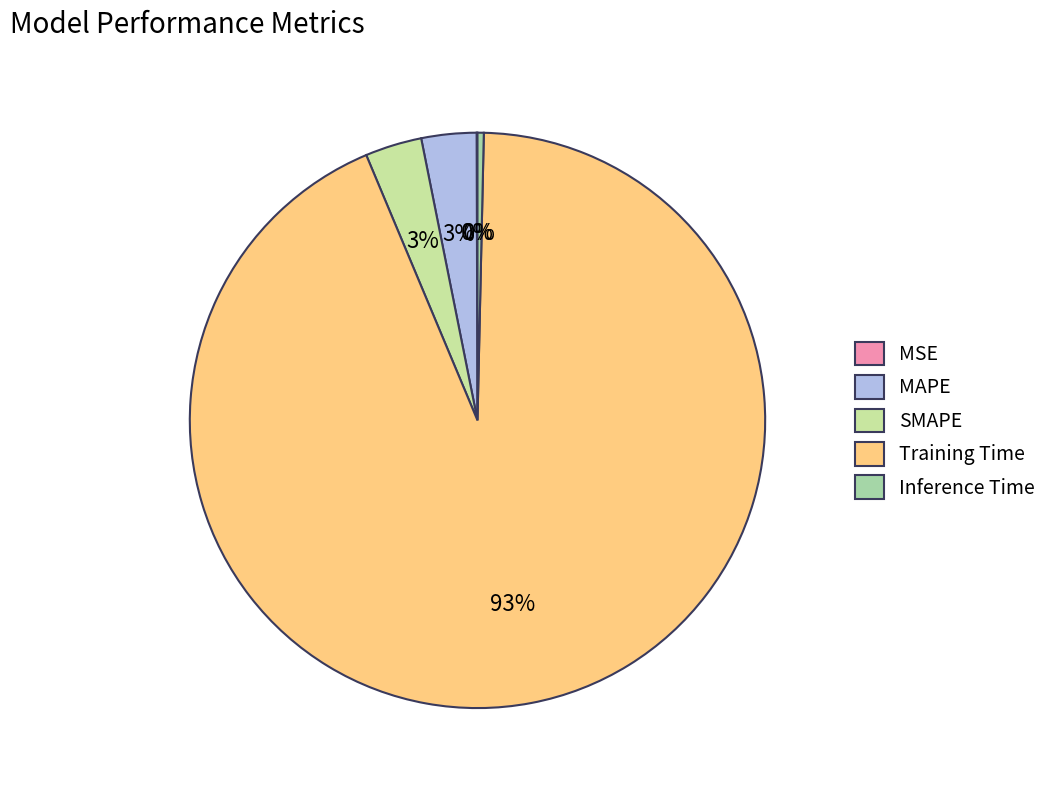

Is the sum of MSE and Inference Time greater than half?

No